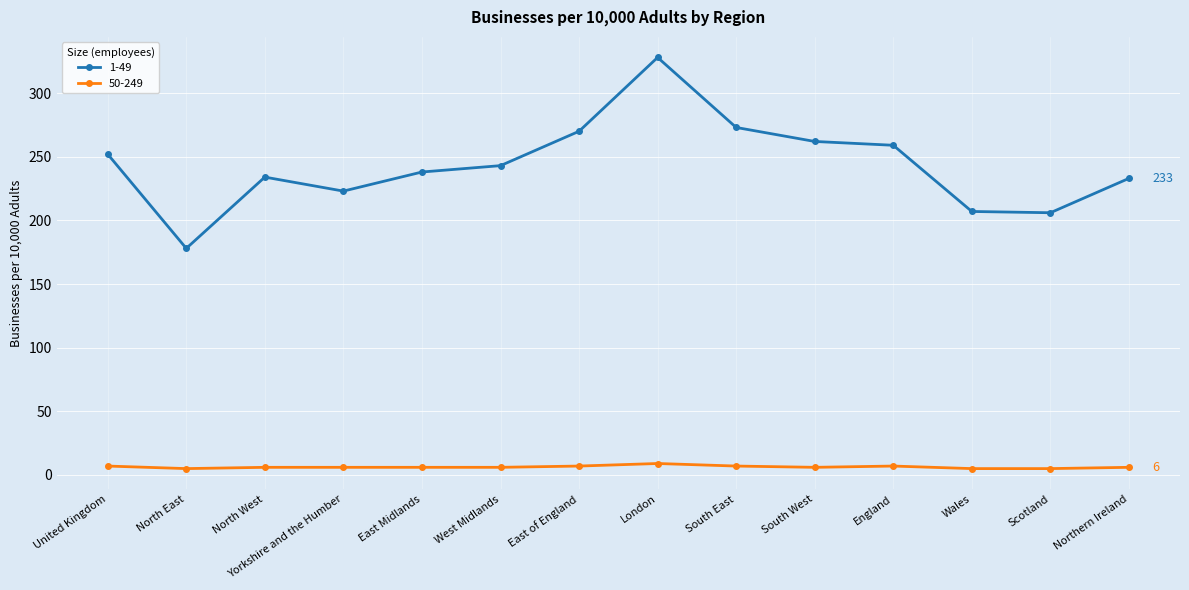

What is the maximum value shown in the chart?

328